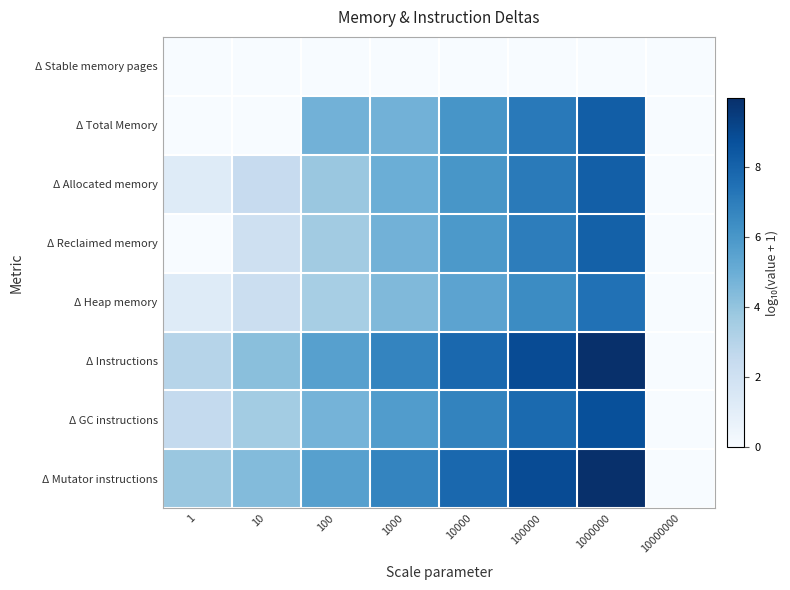

How many categories are shown in the chart?

8